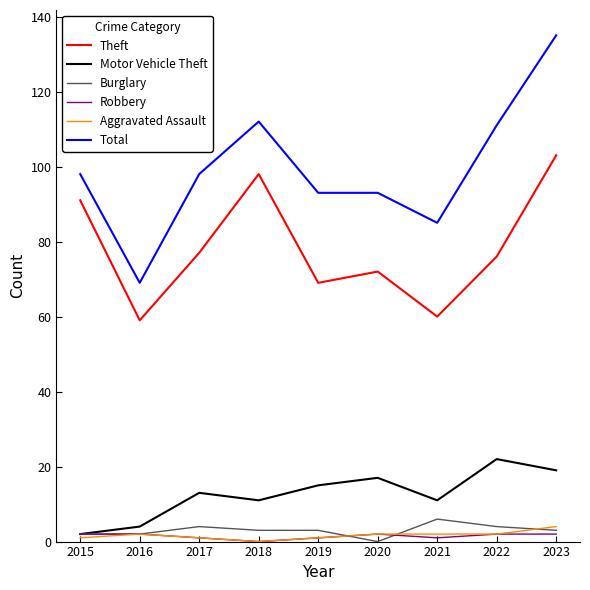

The Motor Vehicle Theft series shows 2 at 2015. True or false?

True